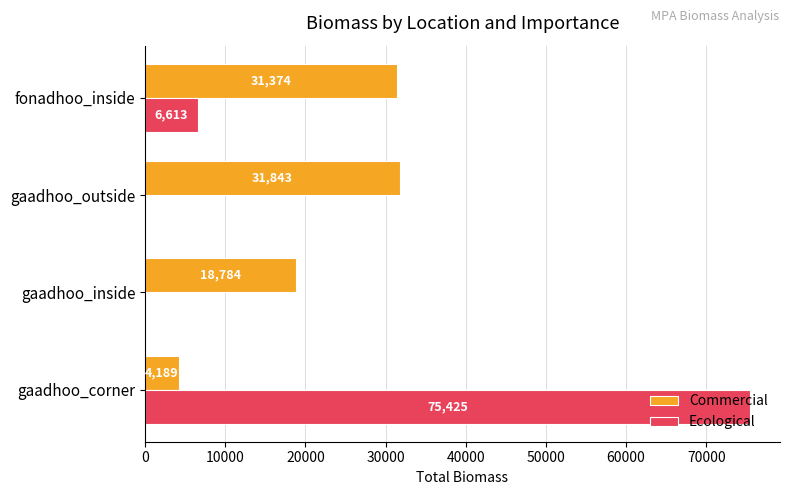

Is it true that Commercial equals 4189.0 at gaadhoo_corner?

True